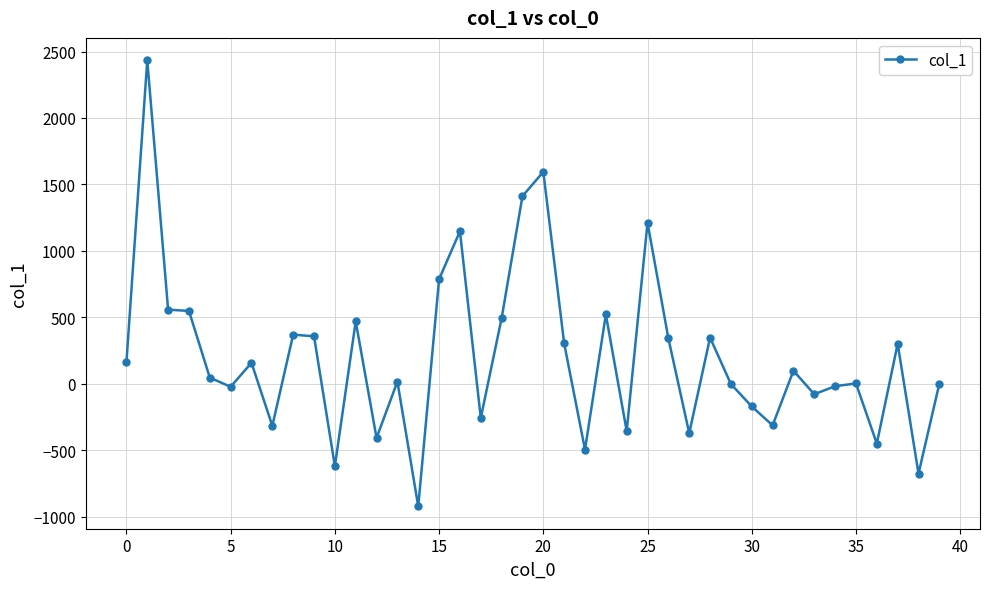

True or false: the data has more than 0 interior local peaks.

True